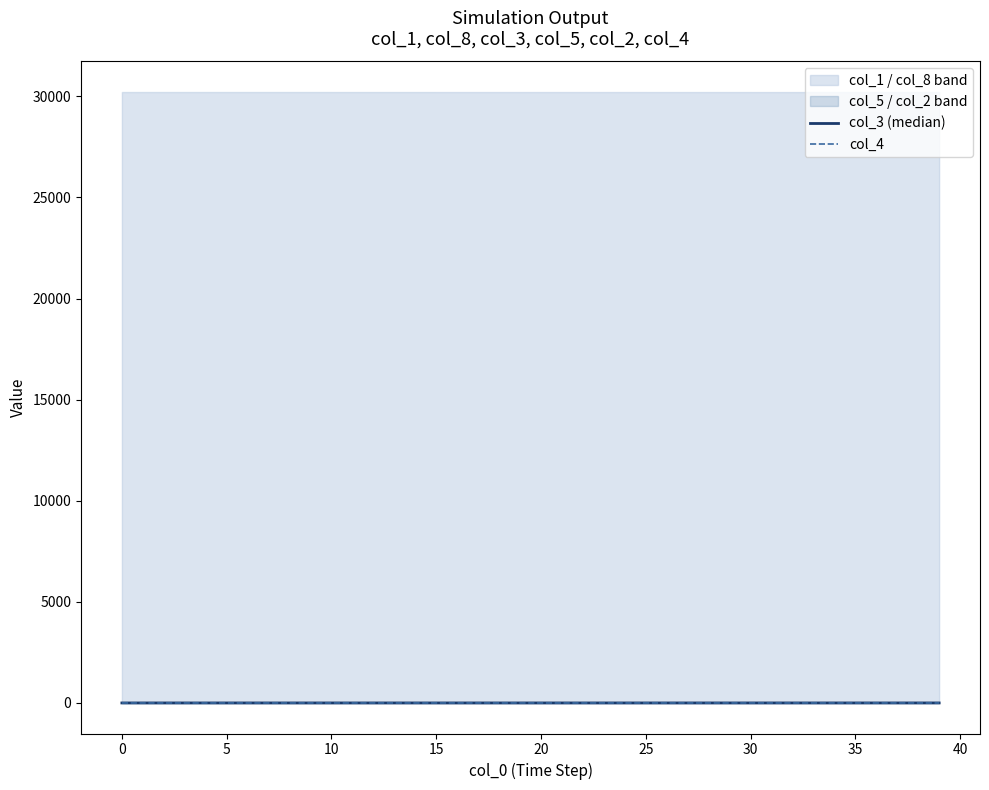

The value of col_4 at 25 is 0.0. True or false?

True